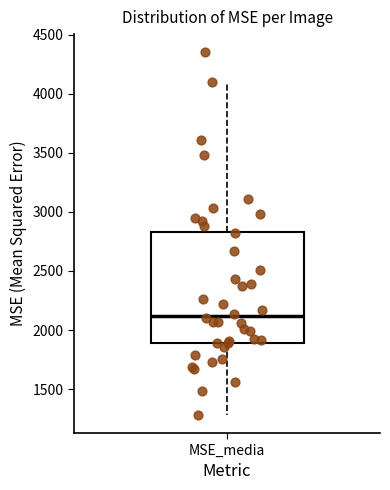

Where does the median line of the box for MSE_media sit on the y-axis? The values are not printed on the chart, so give them approximately, as read against the axis.

2100